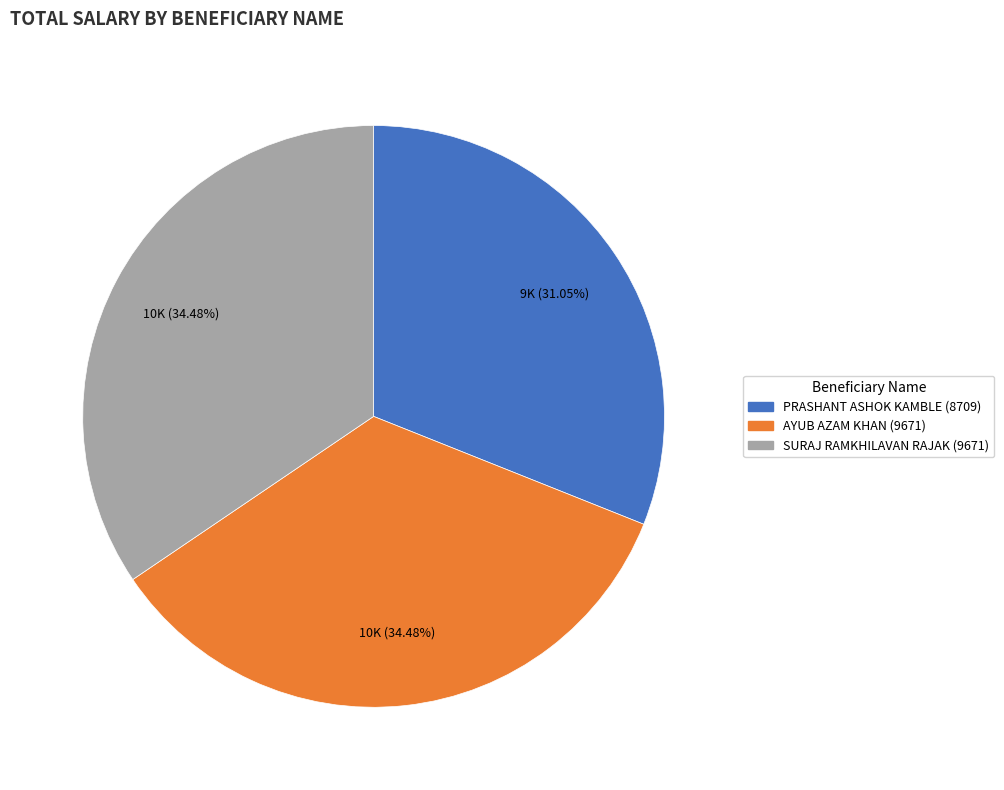

Between PRASHANT ASHOK KAMBLE (8709) and AYUB AZAM KHAN (9671), which is larger?

AYUB AZAM KHAN (9671)